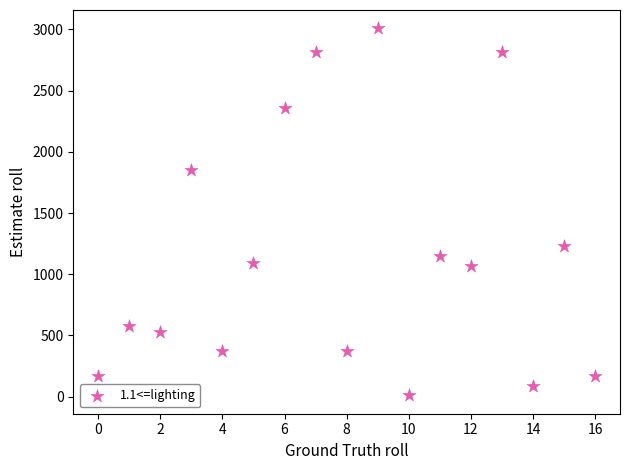

What Y value in the scatter plot is closest to 1509?

1231